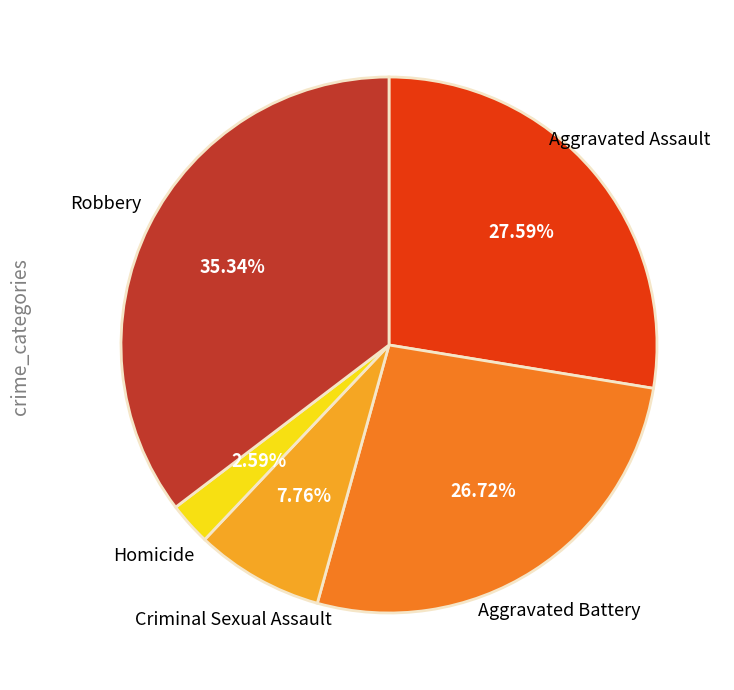

Combined, do Aggravated Battery and Robbery account for over 50%?

Yes